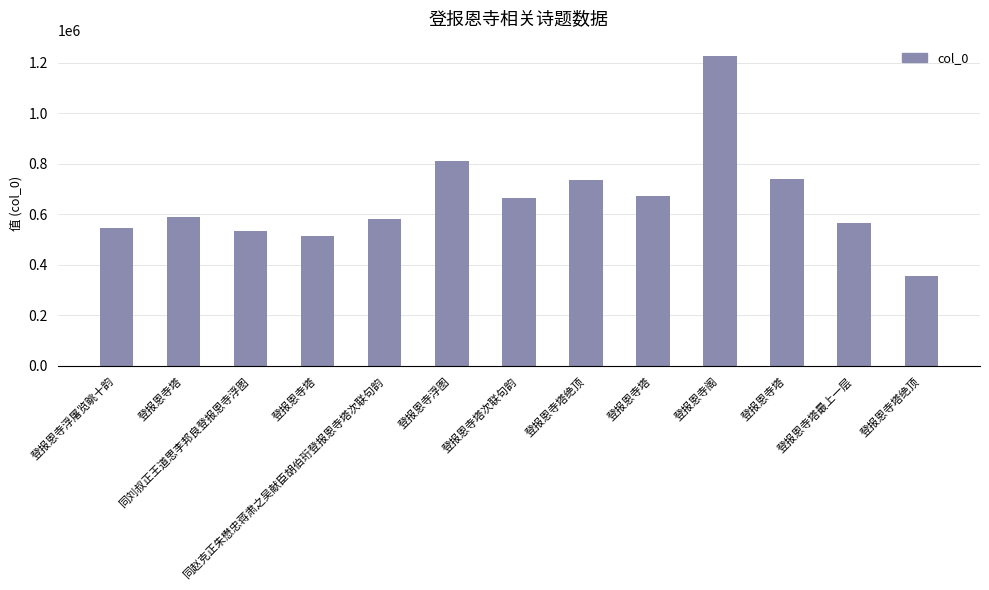

What is the difference between the second highest and minimum values?

452188